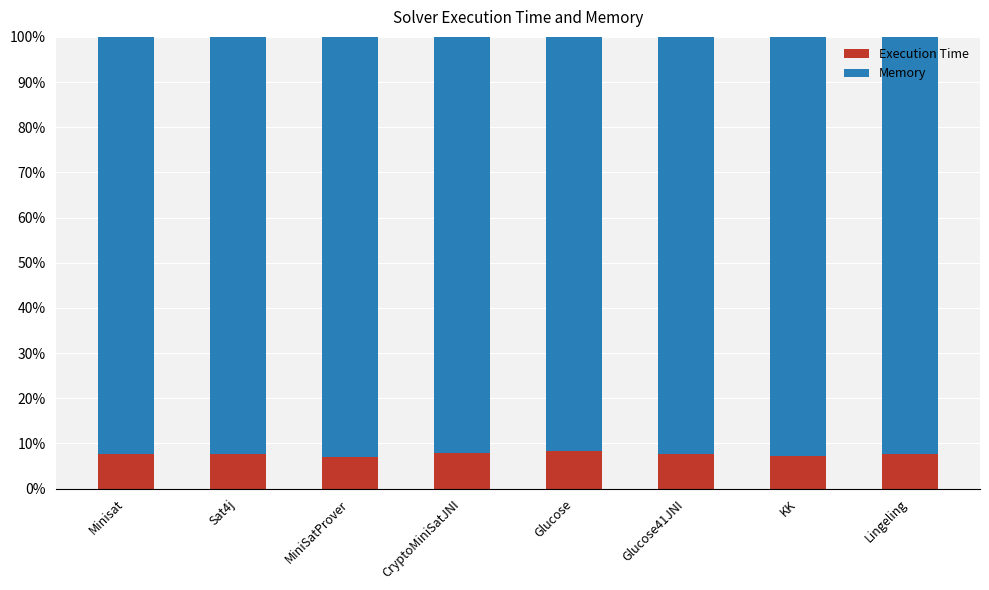

What is the lowest value of the Execution Time series?

7.0